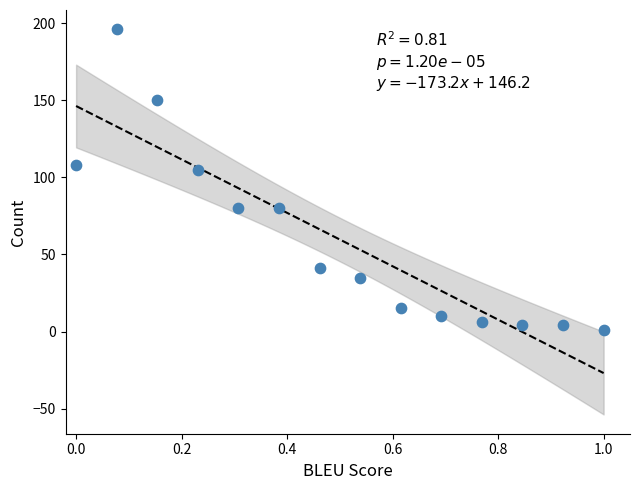

What Y value in the scatter plot is closest to 98?

105